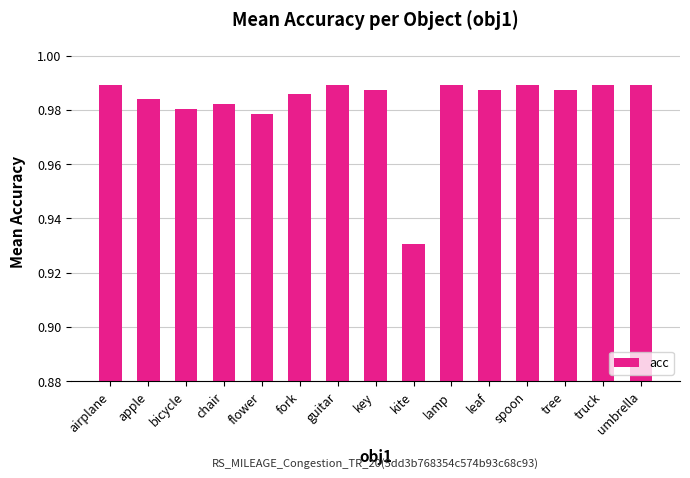

What is the label of the 15th bar from the left?

umbrella